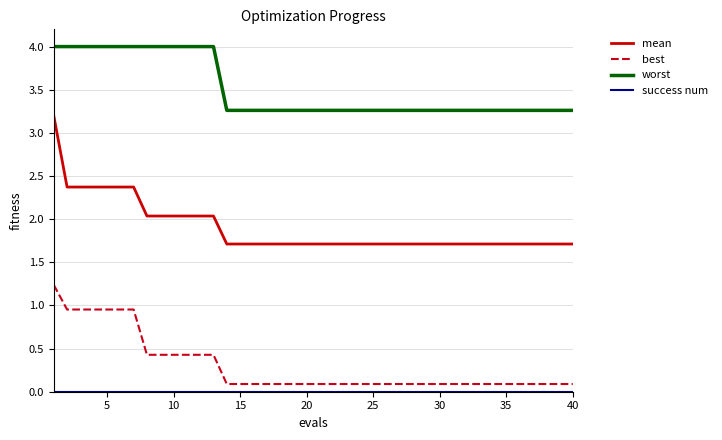

Does the chart have visible grid lines?

Yes